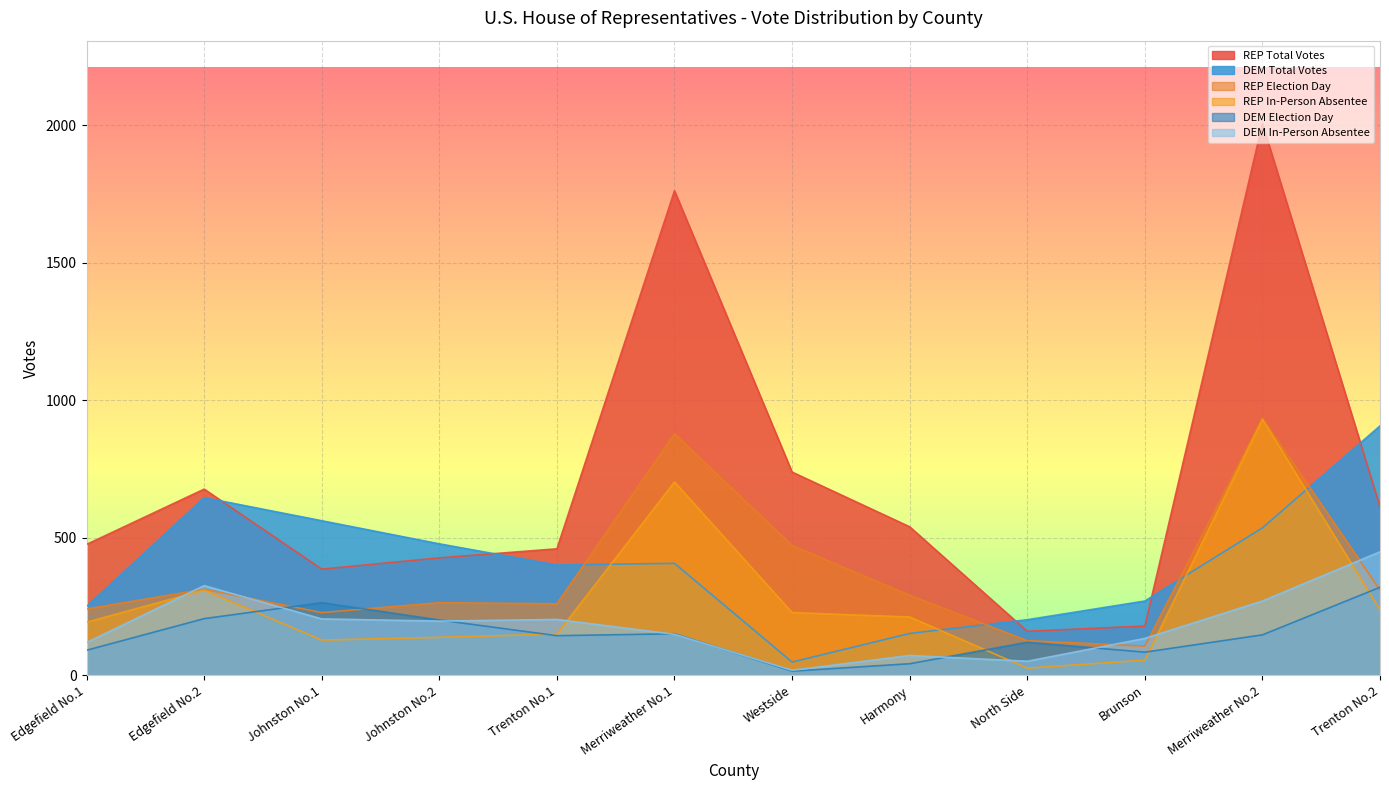

True or false: REP Total Votes has a value of 160 at North Side.

True